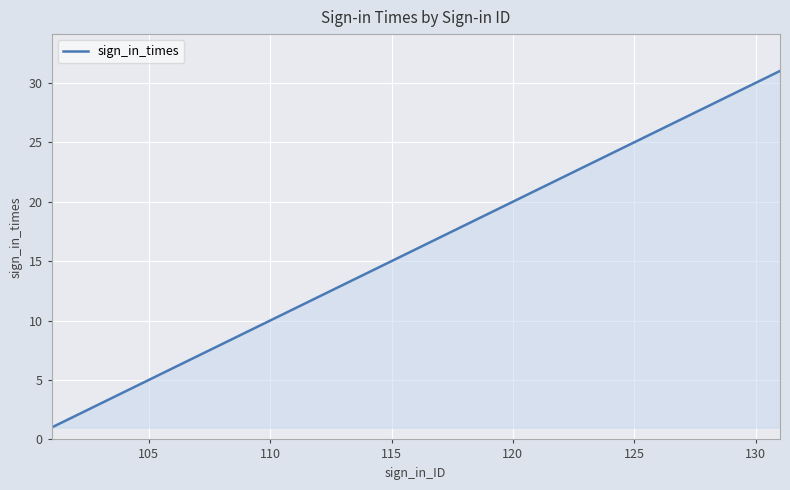

What is the greatest value displayed?

31